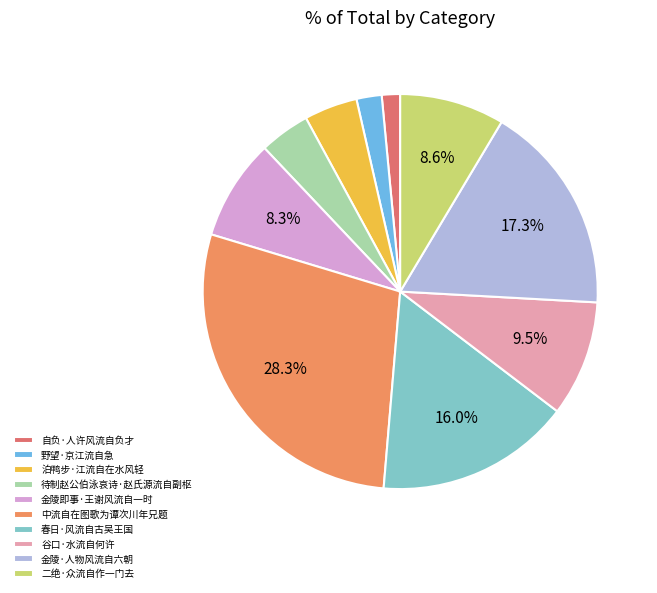

To the nearest percent, what percentage of the pie is 中流自在图歌为谭次川年兄题?

28%